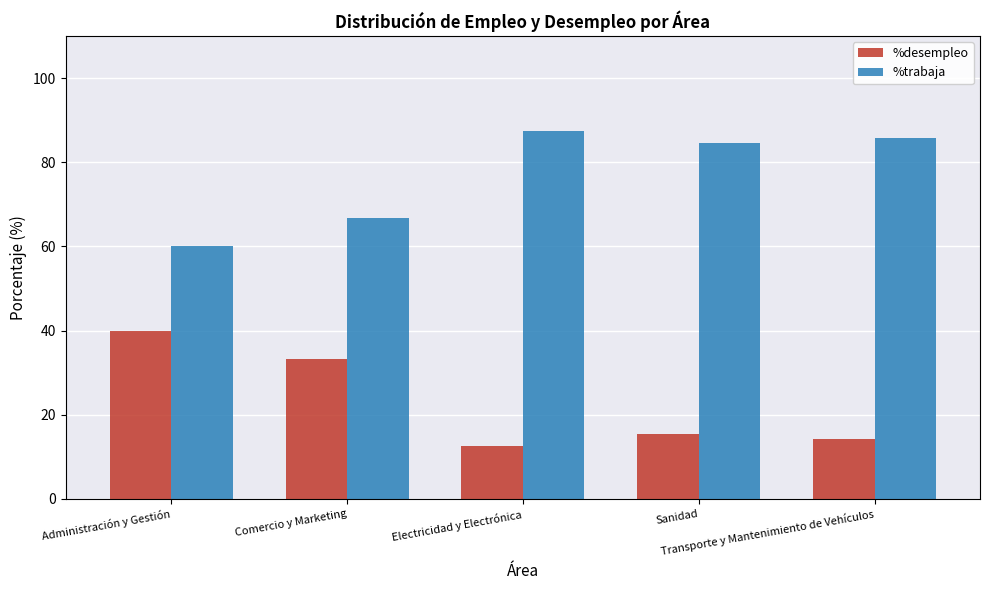

At how many categories does at least one series exceed 35?

5